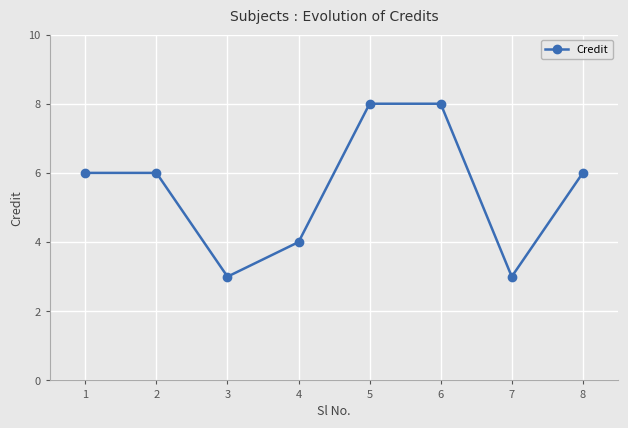

What is the maximum value shown in the chart?

8